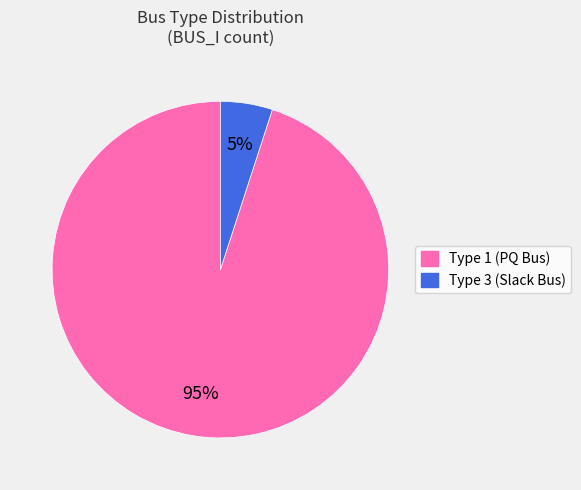

Is there a majority slice in this chart?

Yes